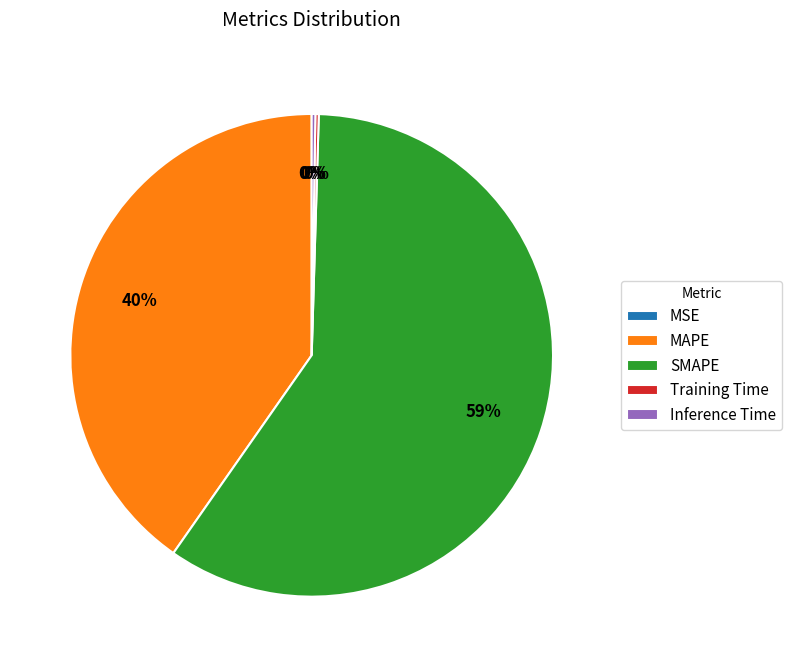

To the nearest percent, what is the average slice percentage?

20%